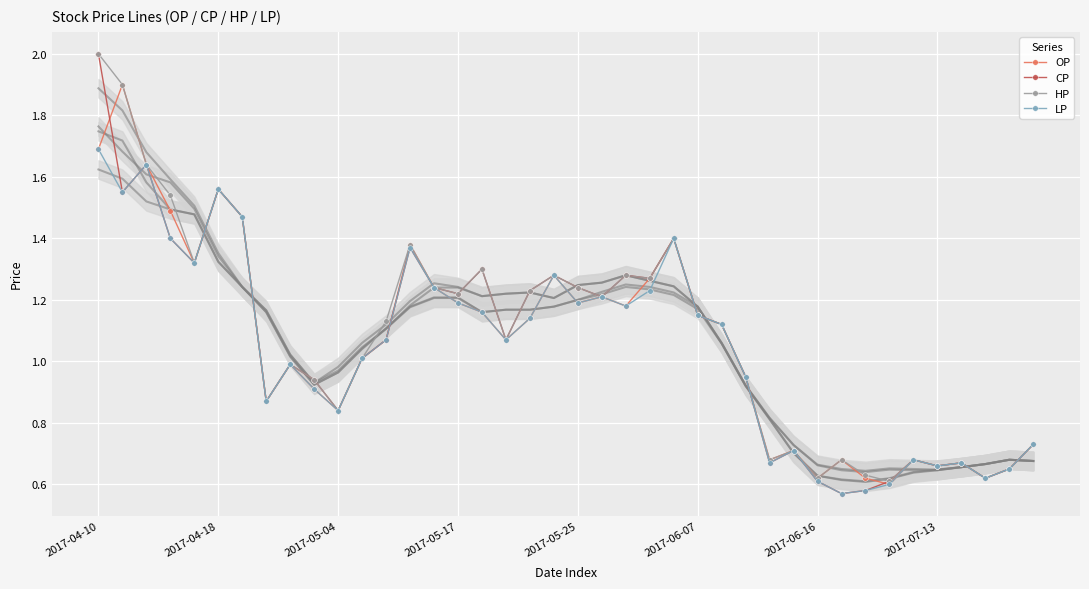

What is the spread (max minus min) of values at 2017-04-10?

0.3